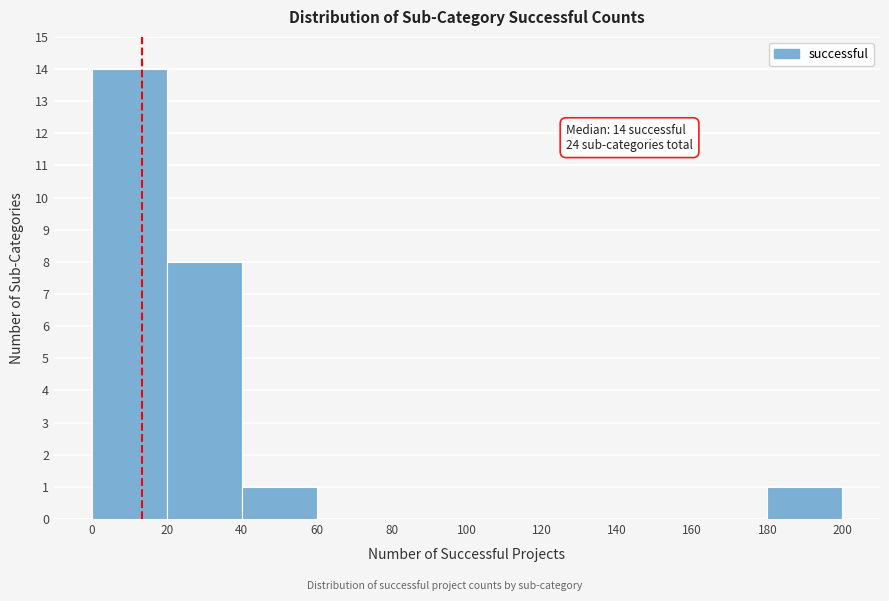

Which range on the x-axis has the tallest bar?

0 to 20